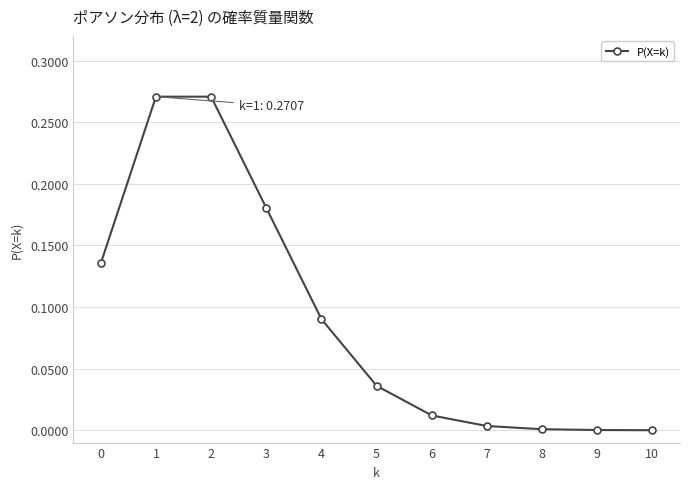

What is the sum of all values?

1.0